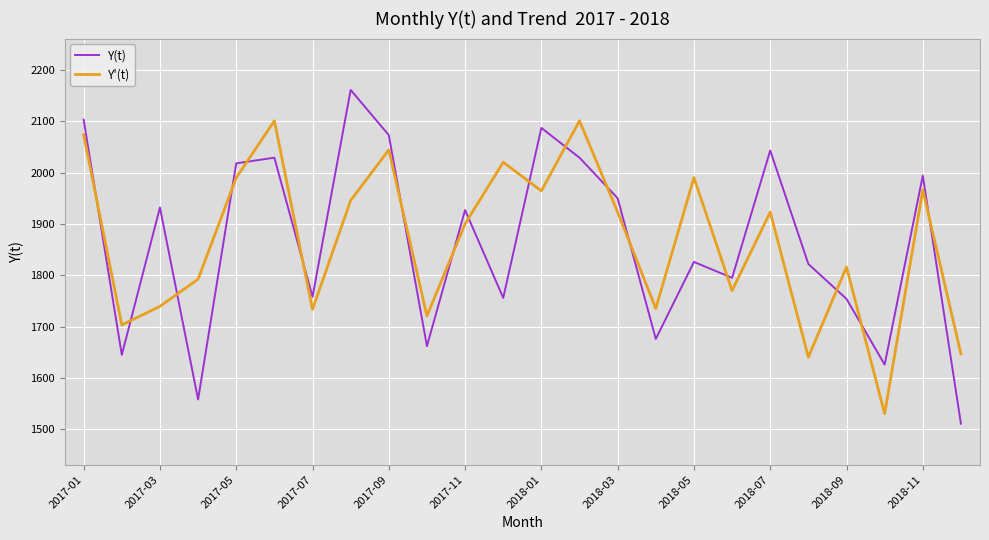

How many series are shown in this chart?

2